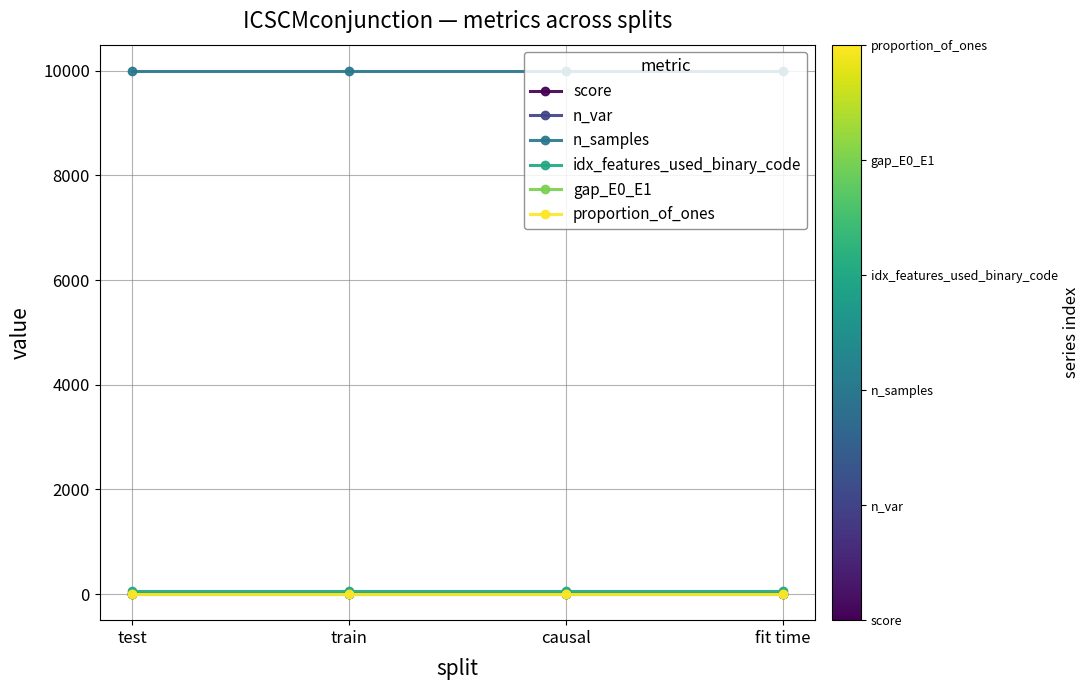

True or false: gap_E0_E1 and n_var intersect in this chart.

False